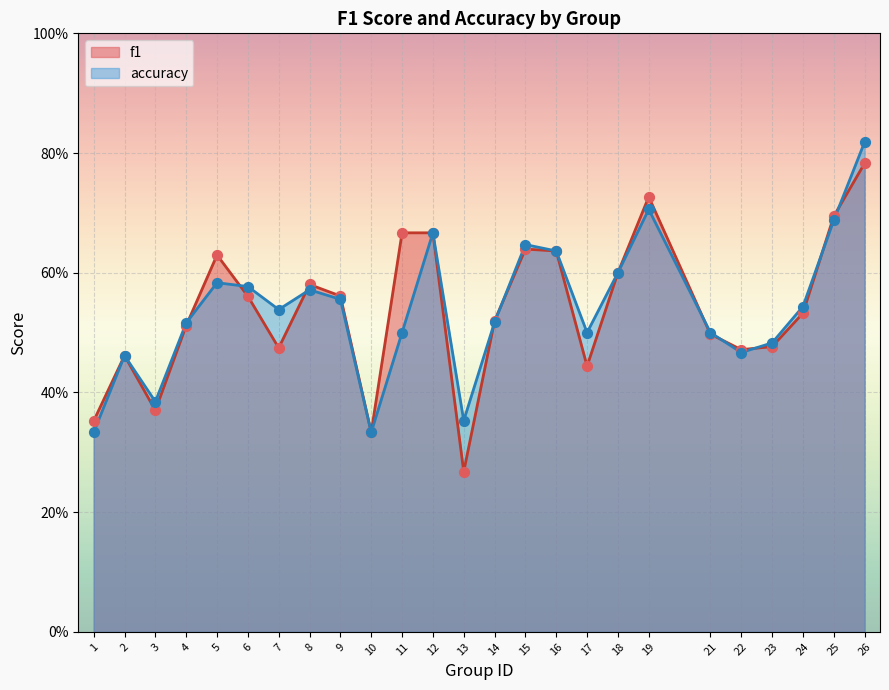

Is the value of accuracy at 3 greater than the value of f1 at 8?

No